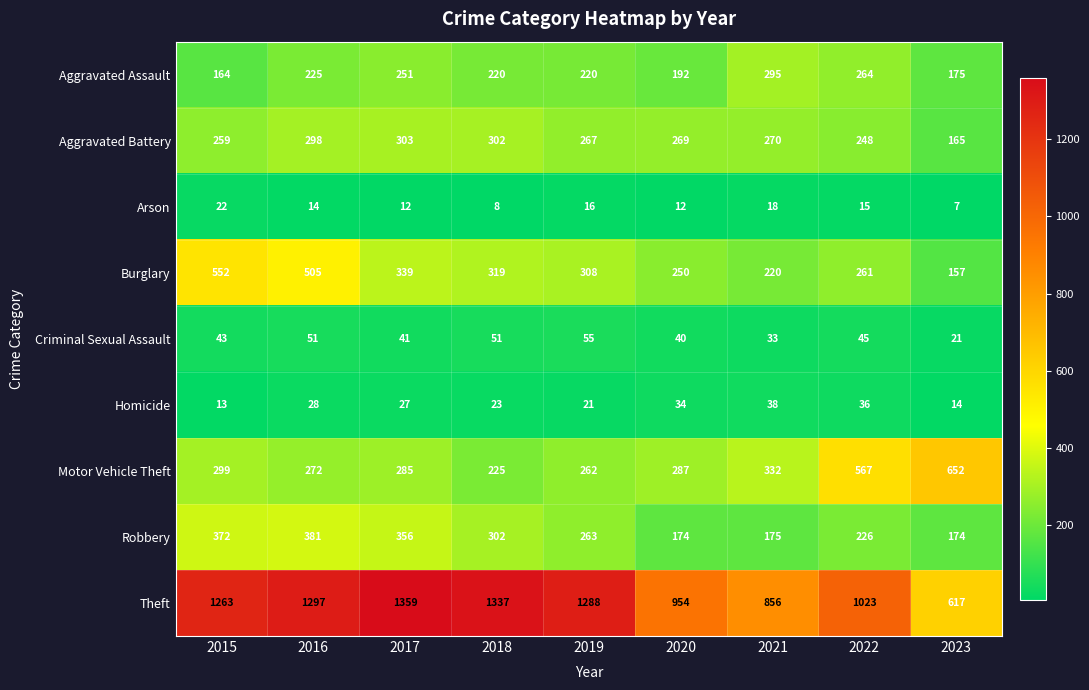

What is the spread (max minus min) of values at 2015?

1250